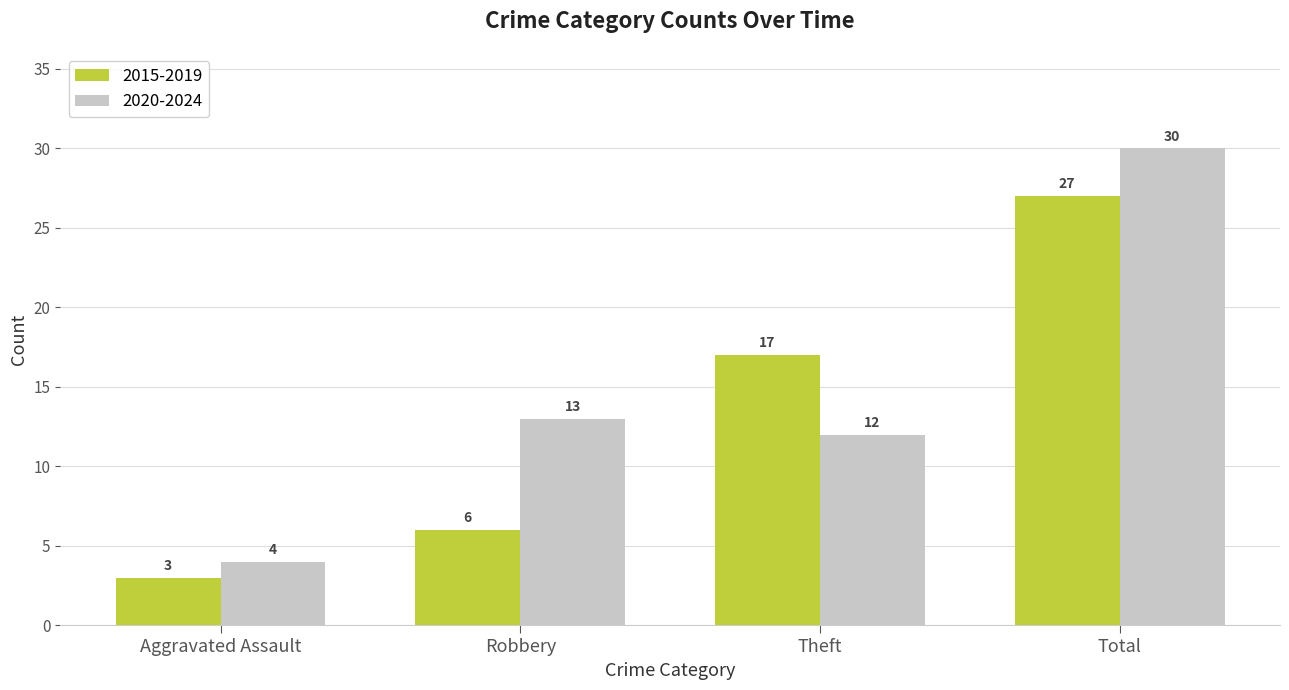

At which category does the chart reach its peak across all series?

Total